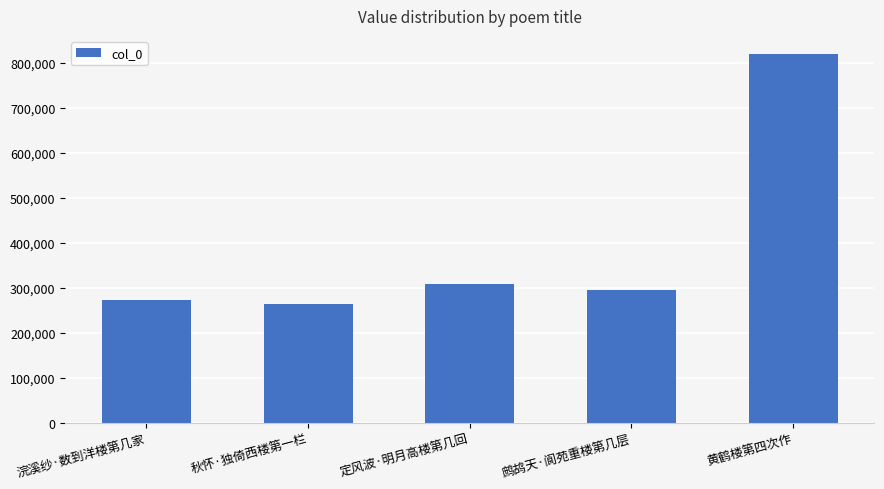

How many bars are there in total?

5